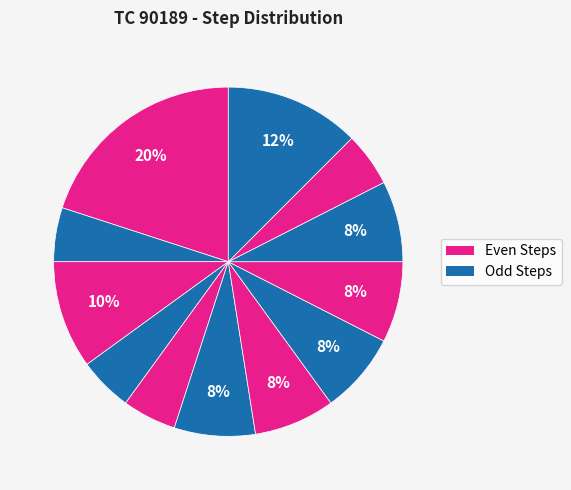

Count the number of slices in the pie.

12